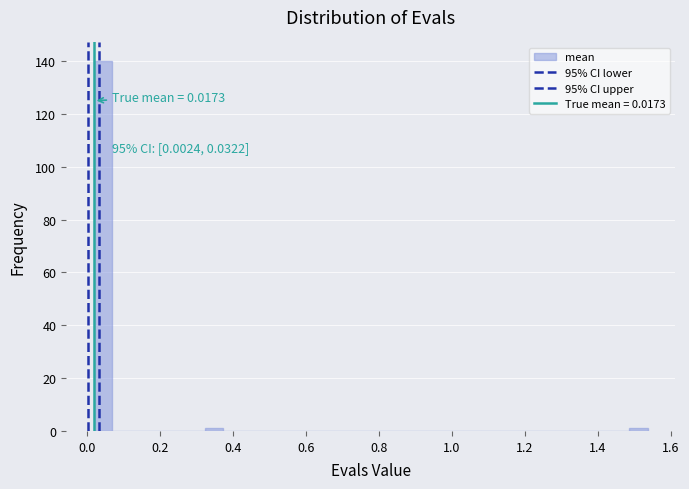

Read against the x-axis, roughly where is the centre of the tallest bar?

0.04